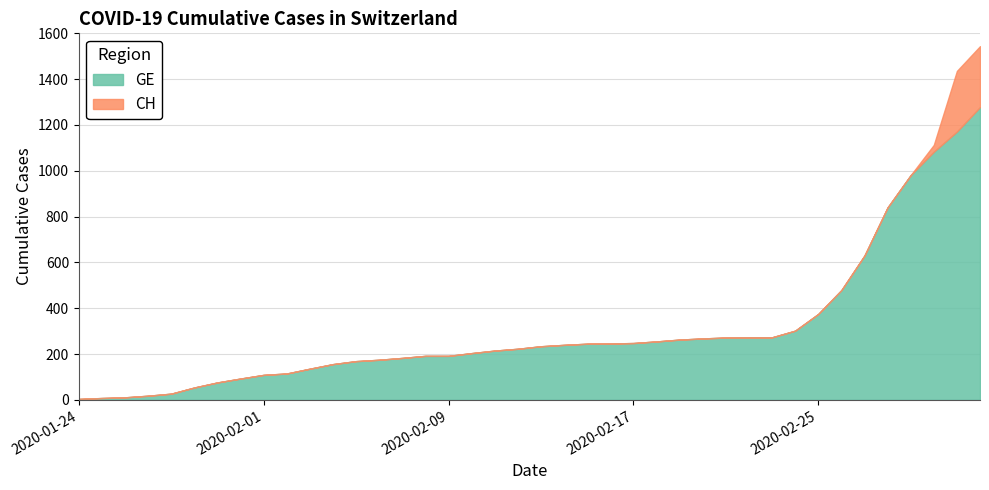

How many data points in CH are above 234?

19